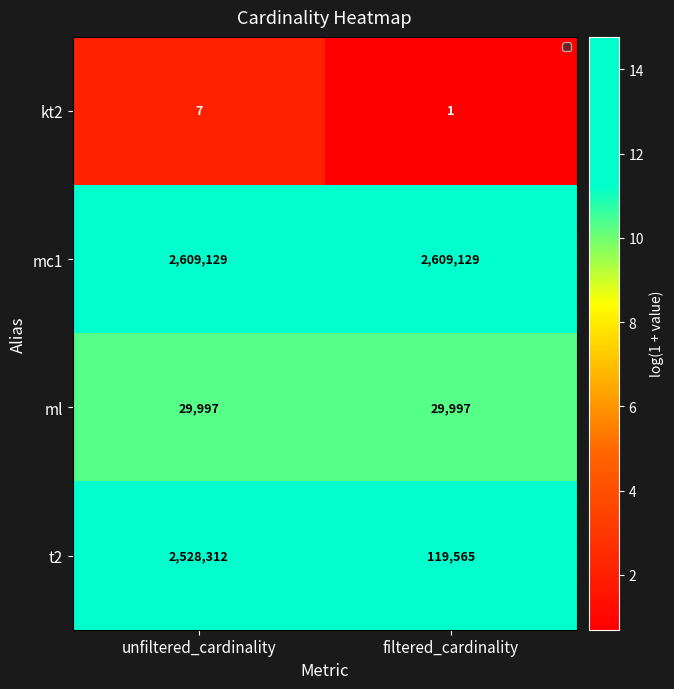

True or false: ml has a value of 29997 at filtered_cardinality.

True